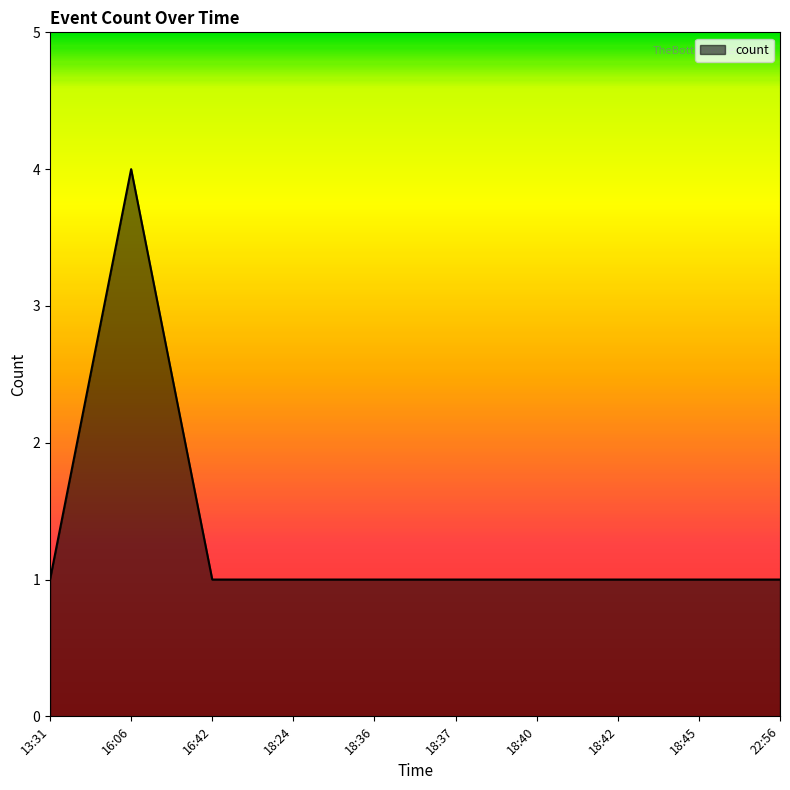

What position from the right is 16:06?

9